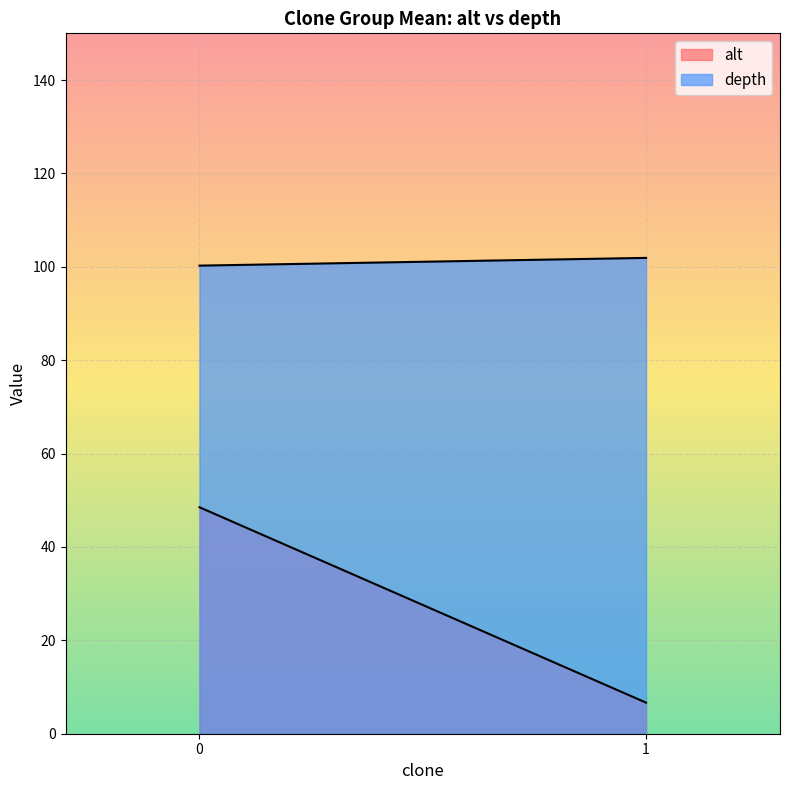

What are all the series names shown in the legend?

alt, depth